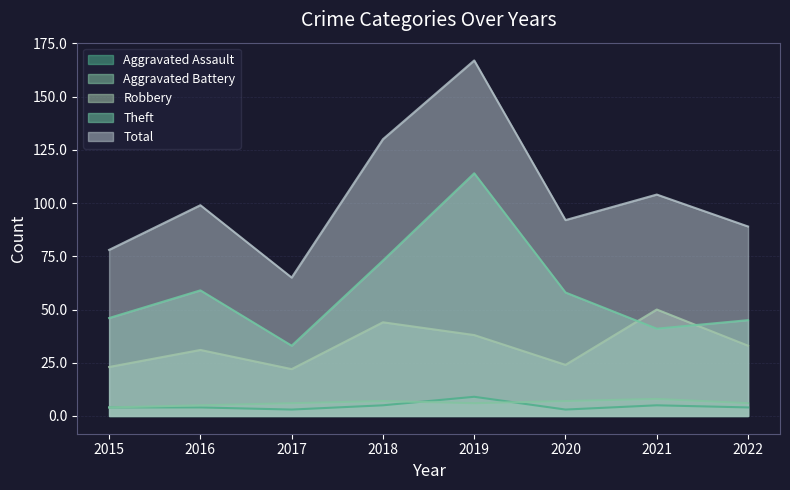

True or false: Aggravated Assault and Robbery intersect in this chart.

False